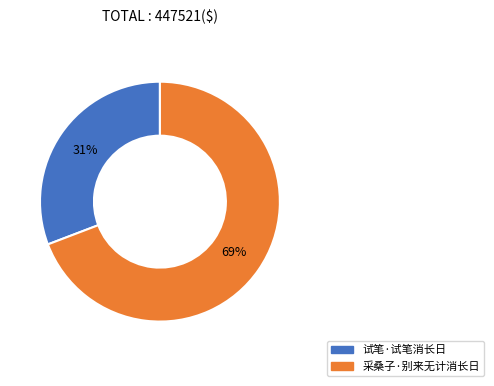

Between 试笔·试笔消长日 and 采桑子·别来无计消长日, which is larger?

采桑子·别来无计消长日